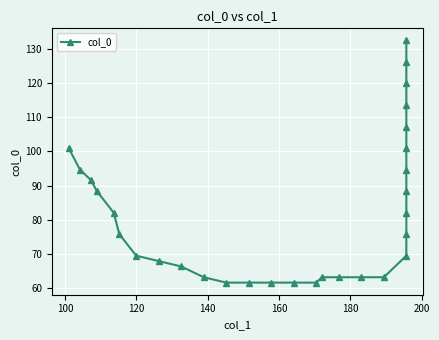

What is the difference between the maximum and minimum values?

71.0